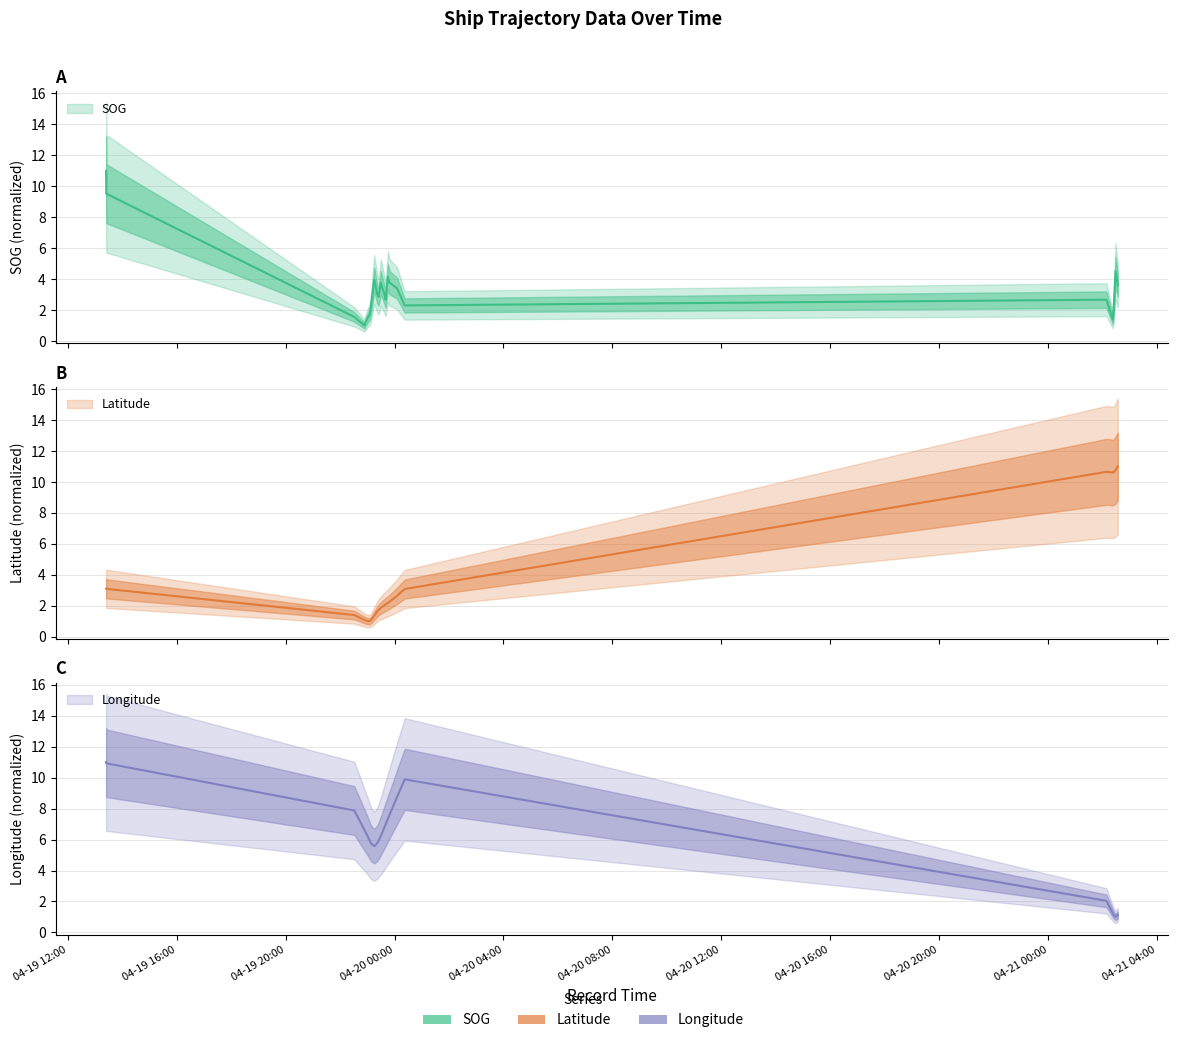

Which series ends up on top after the final intersection of Latitude and Longitude?

Latitude